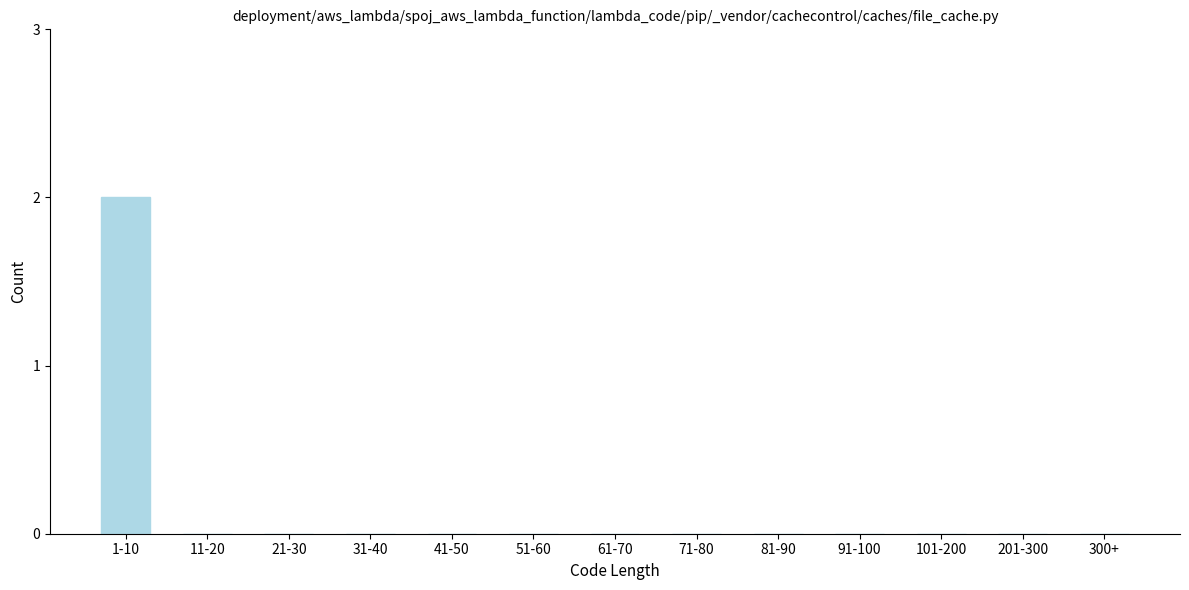

Reading left to right, list all the values displayed in this chart.

1-10=2	11-20=0	21-30=0	31-40=0	41-50=0	51-60=0	61-70=0	71-80=0	81-90=0	91-100=0	101-200=0	201-300=0	300+=0